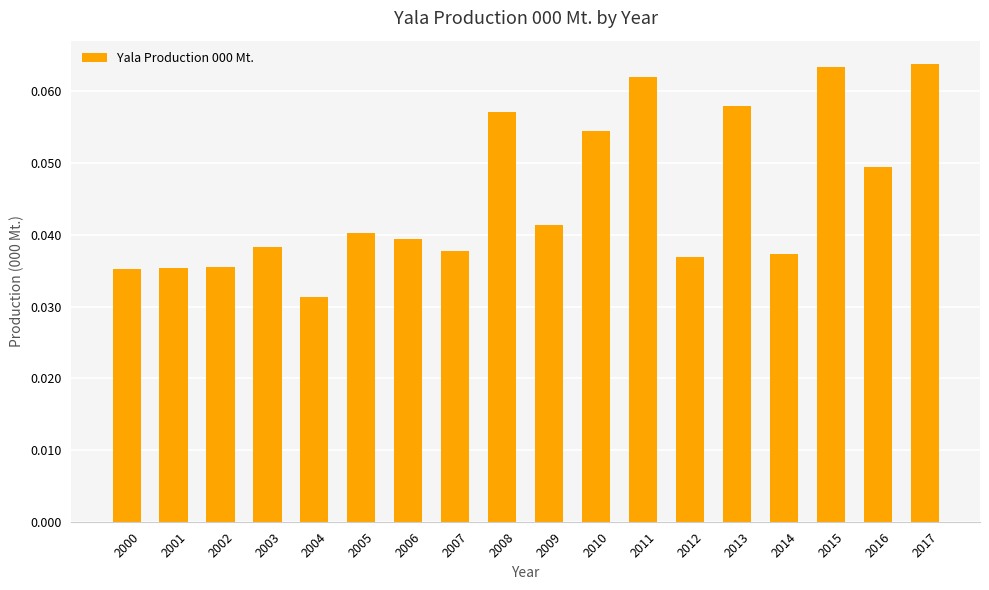

Which label corresponds to the smallest value in the chart?

2004